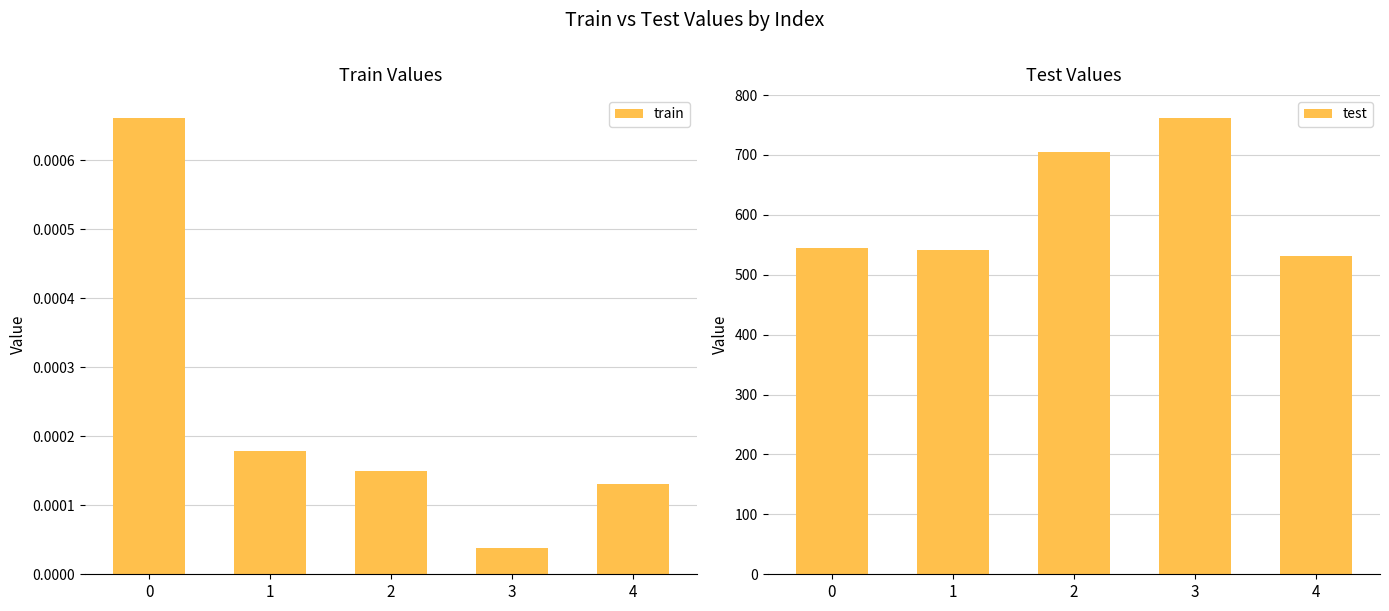

What is the total value across all series at 1?

542.1